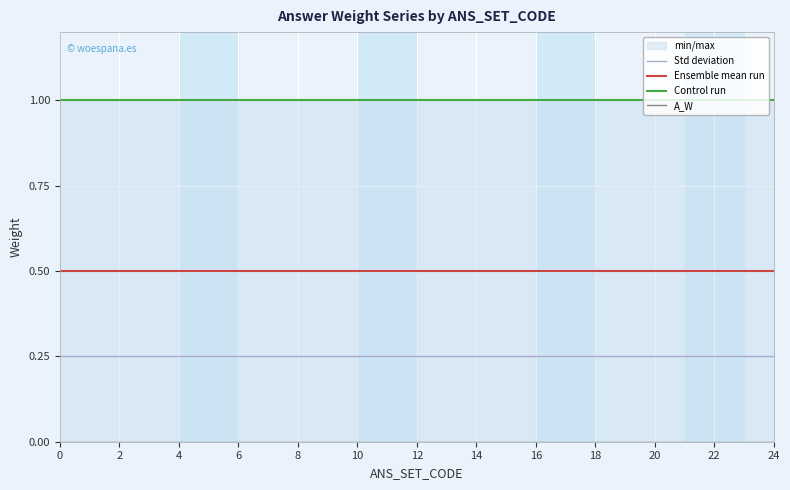

What is the label of the 3rd point from the right?

22